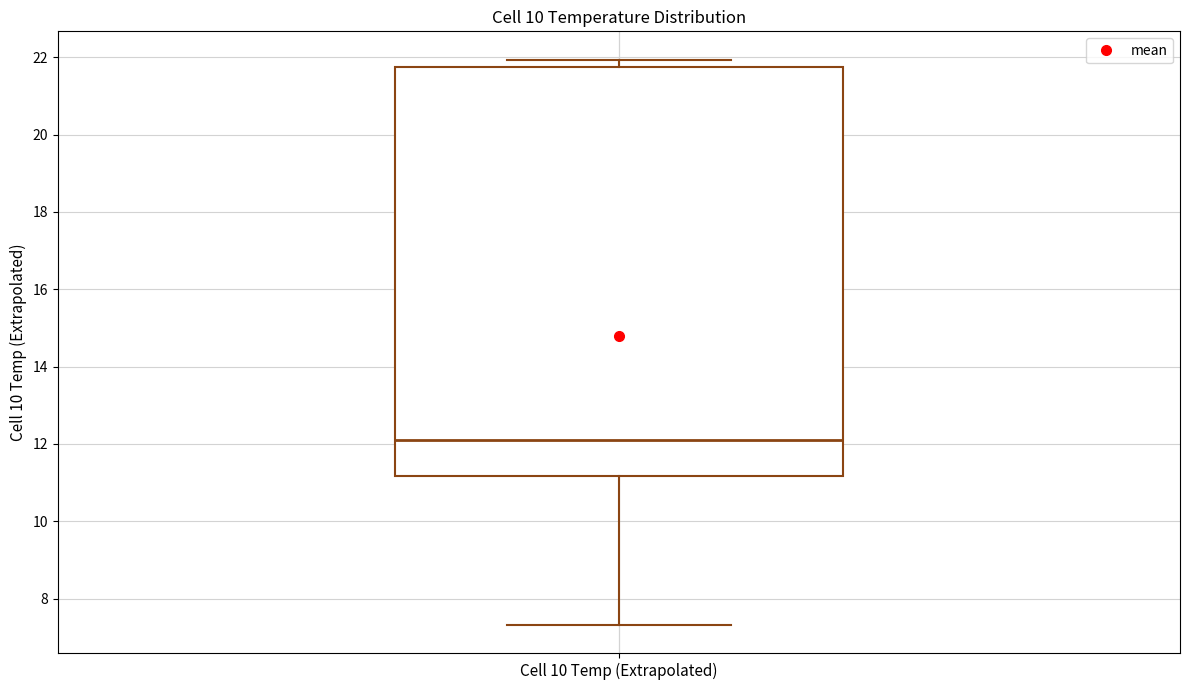

Transcribe this box plot: give where the median line is, the range the box spans, and where the two whiskers end, as read against the y-axis. The values are not printed on the chart, so give them approximately, as read against the axis.

median 12.0, box 11.2 to 21.8, whiskers 7.4 to 22.0